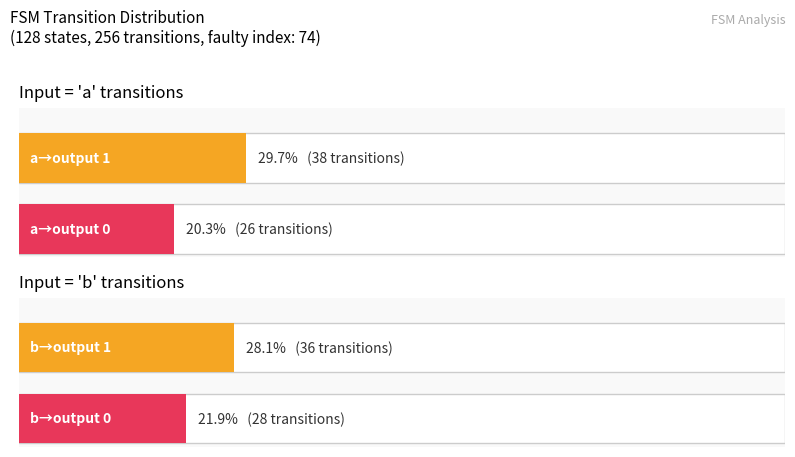

Where is input_symbol_a_output_0 nearest to the value 13?

input a -> output 1